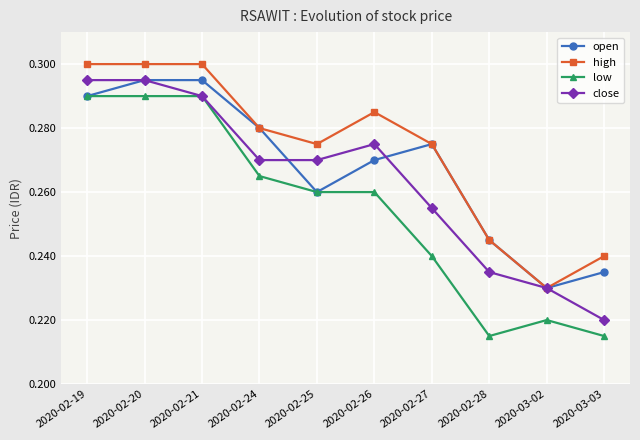

The close series shows 0.2 at 2020-02-21. True or false?

False